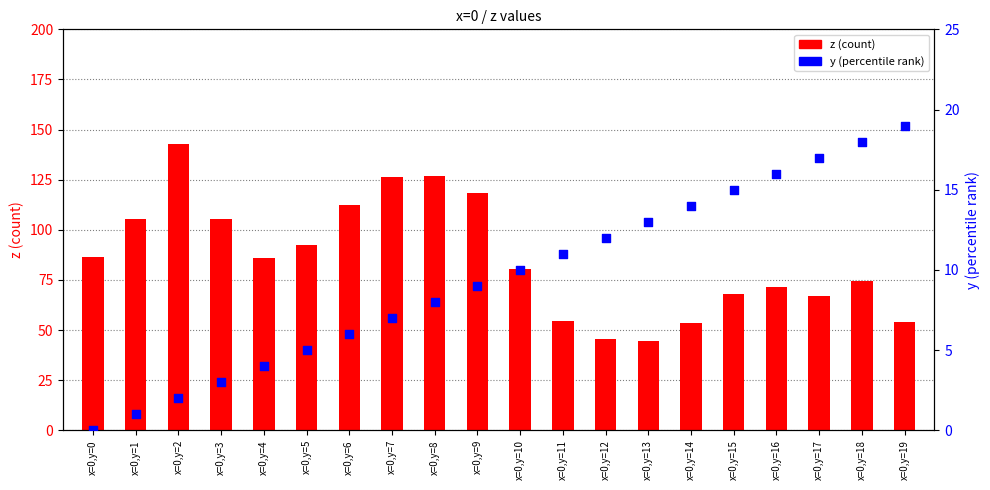

Which series has the largest Y range (max minus min)?

z (count)